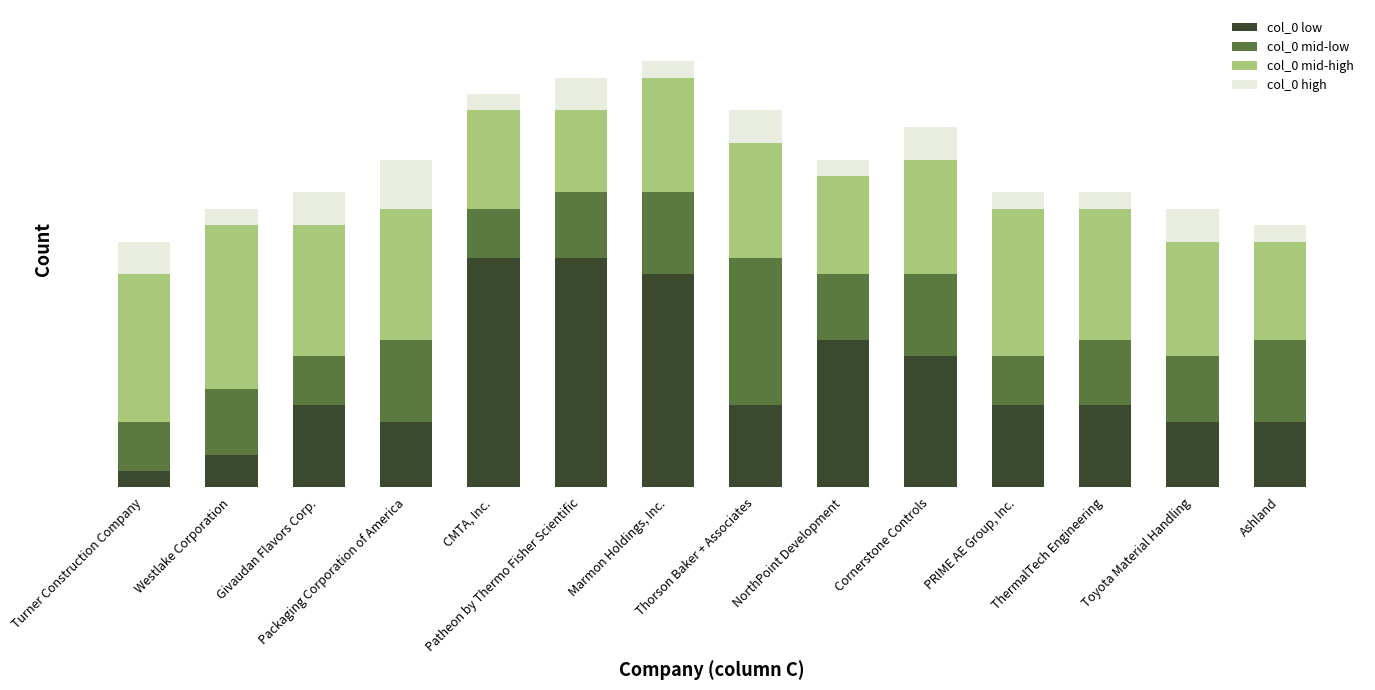

Does the chart contain stacked bars?

Yes